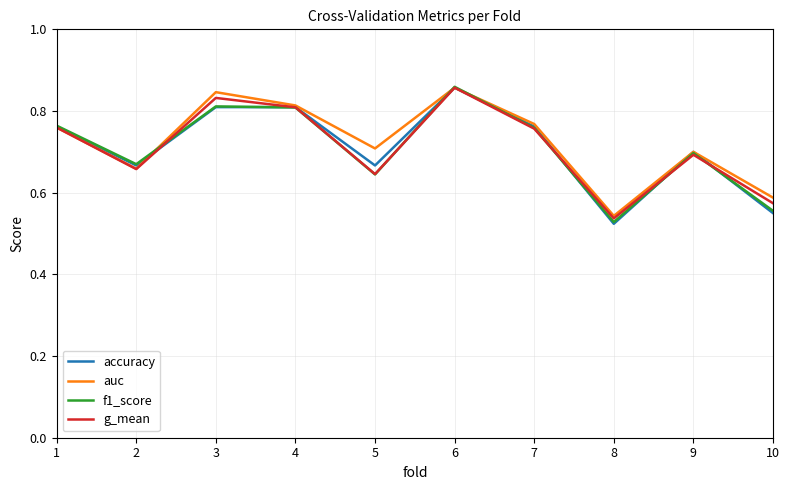

What is the total value across all series at 9?

2.8